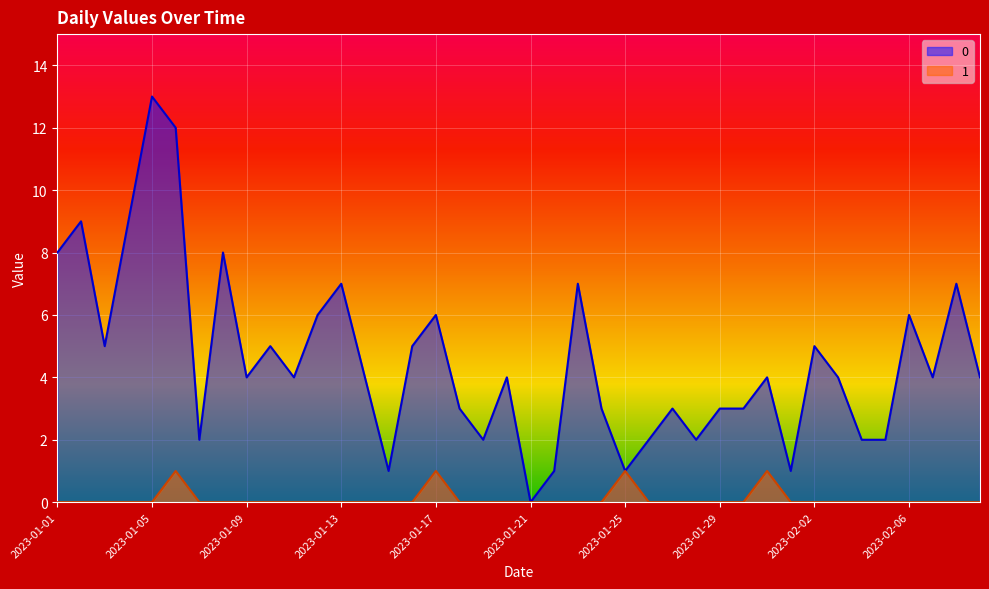

What is the label of the 38th point from the right?

2023-01-03